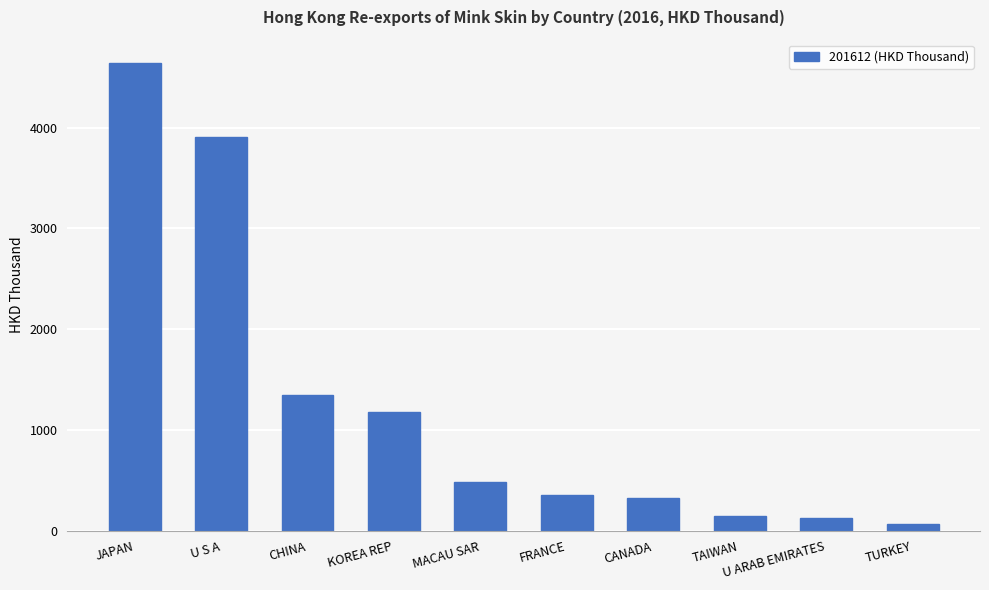

Reading right to left, extract all data points from this chart.

62.7	123.2	148.1	322.6	356.1	484.1	1175.3	1350.6	3907.2	4640.6